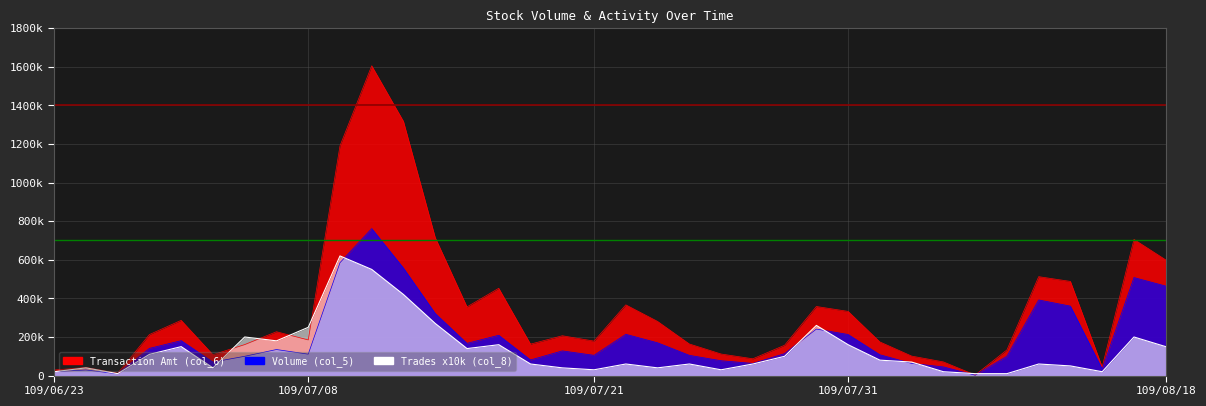

What position from the left is 109/06/23?

1